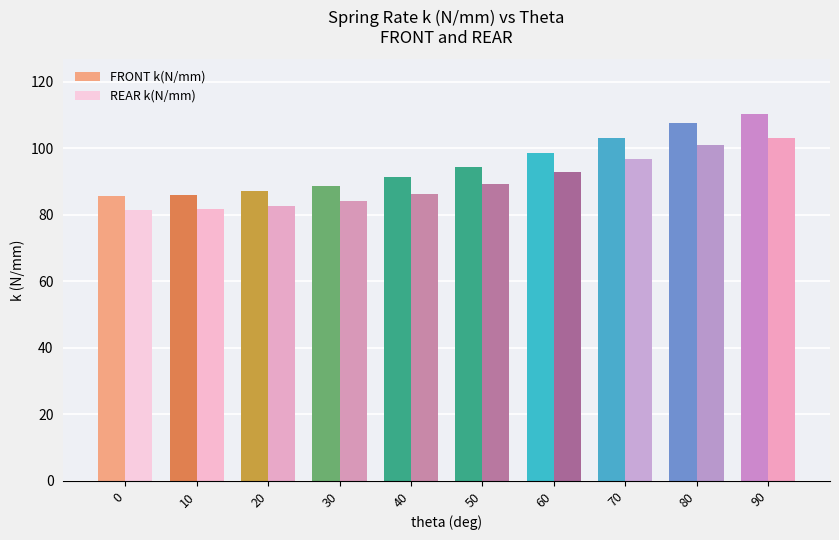

The value of FRONT k(N/mm) at 30 is 88.8. True or false?

True